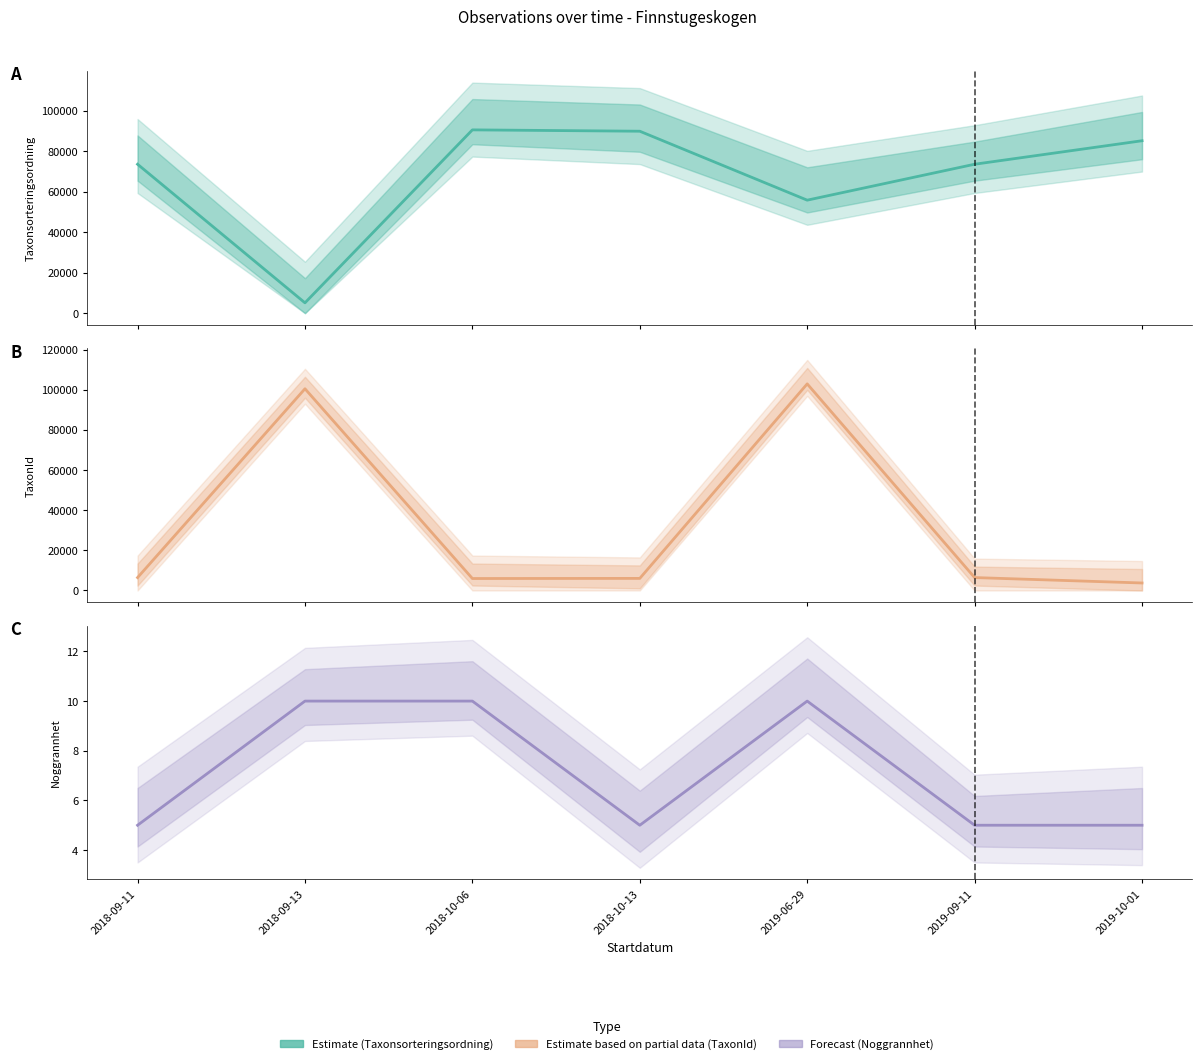

At which label does TaxonId first exceed 6439?

2018-09-13